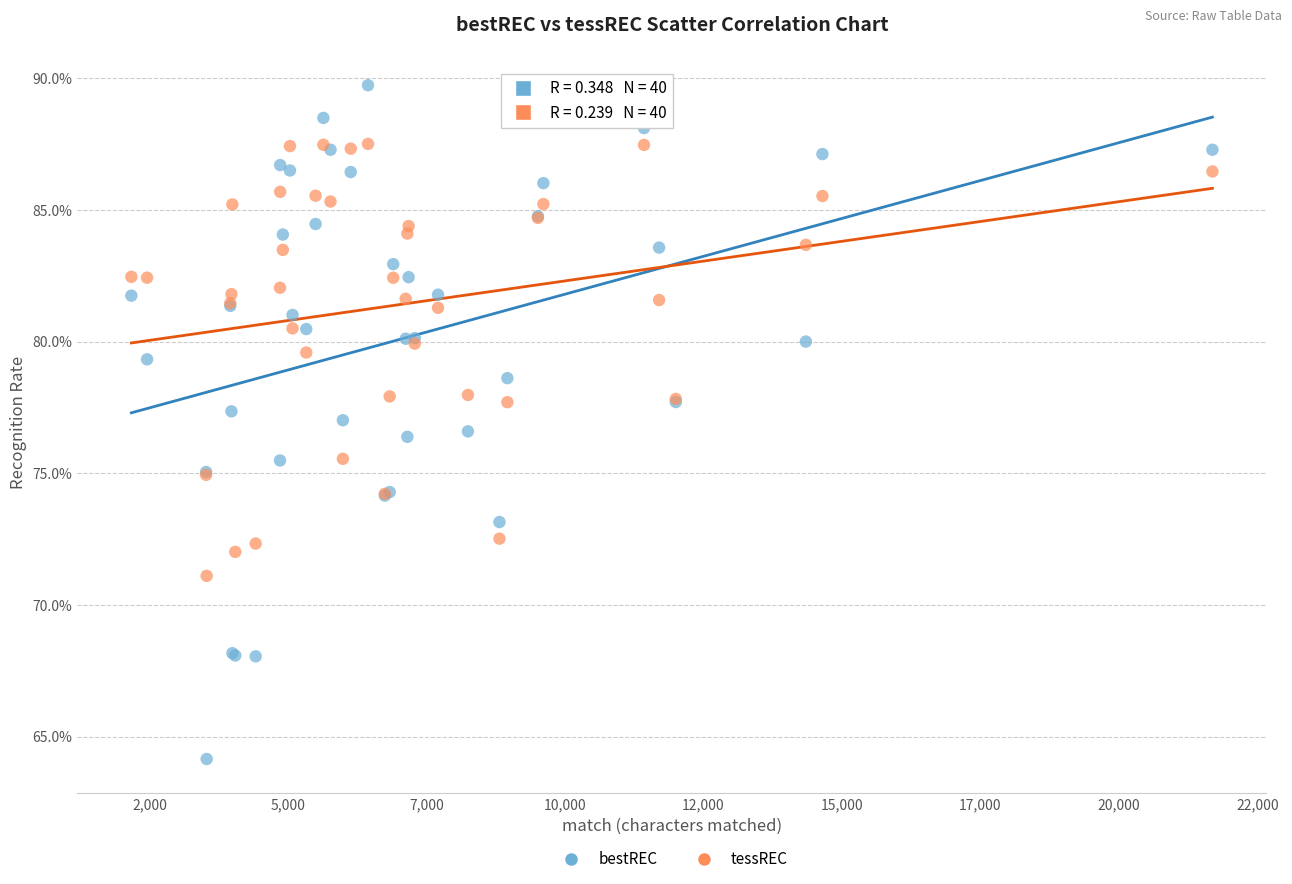

What are all the series names shown in the legend?

bestREC, tessREC